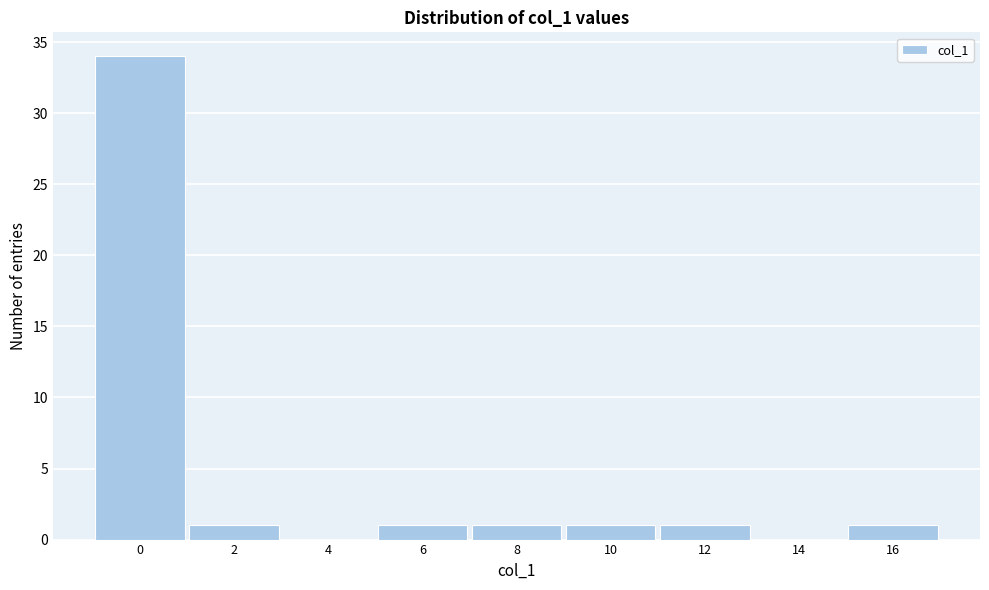

Reading left to right, list all the values displayed in this chart.

0=34	2=1	4=0	6=1	8=1	10=1	12=1	14=0	16=1